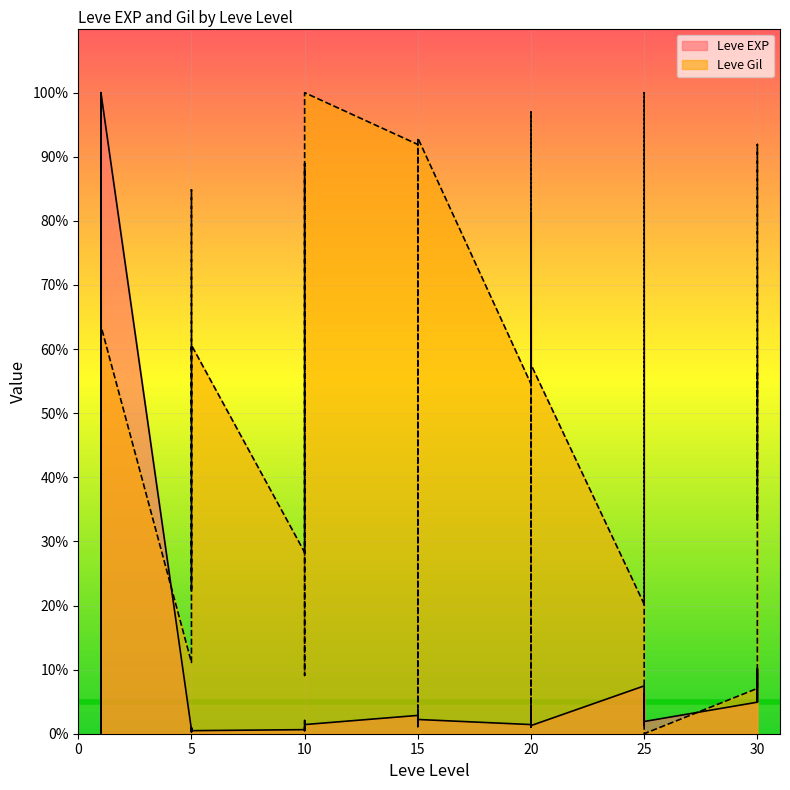

Rank the series by their average value, from lowest to highest.

Leve EXP, Leve Gil